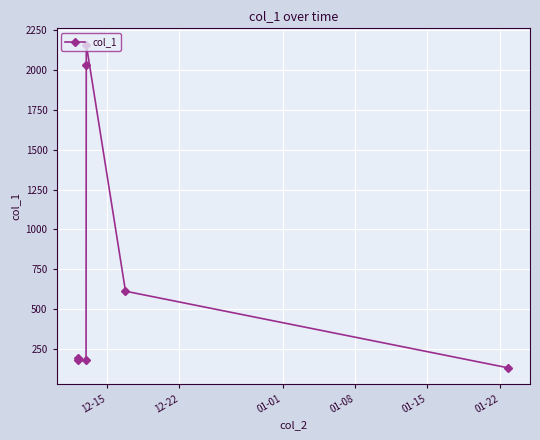

How many data points are above 194?

4